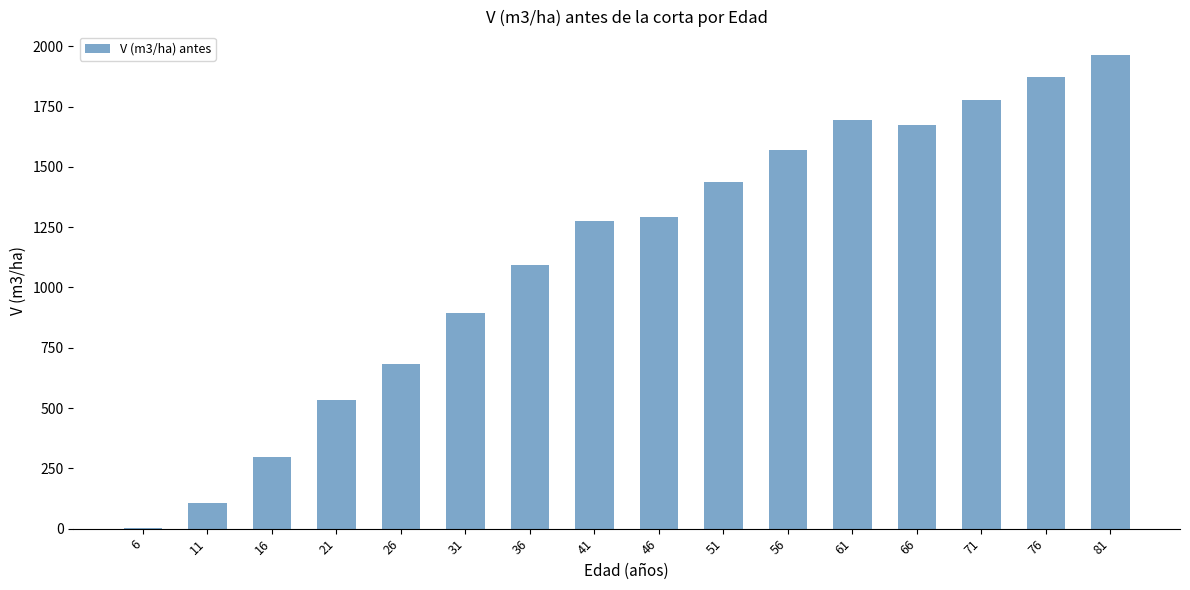

Which has a higher value, 71 or 6?

71